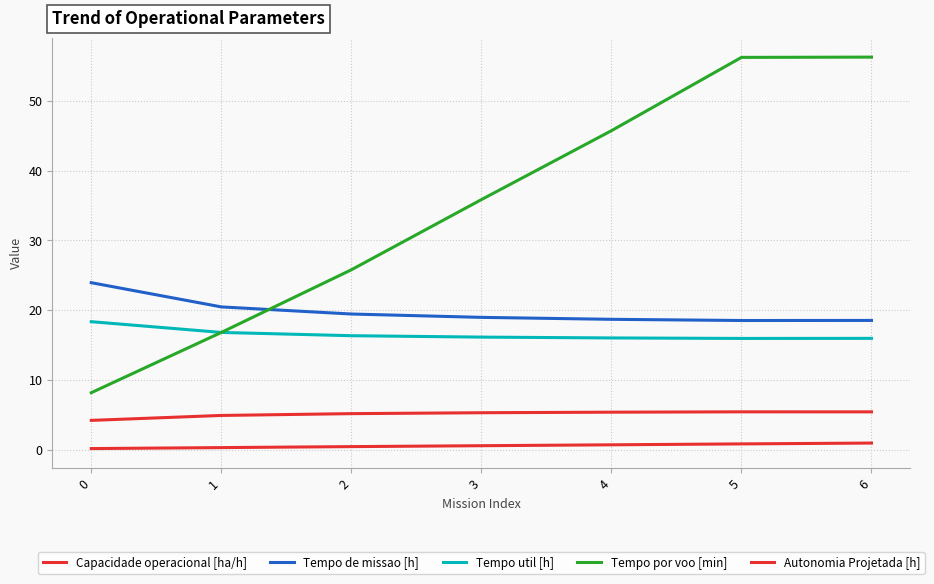

Does the chart display data point markers on the line(s)?

No